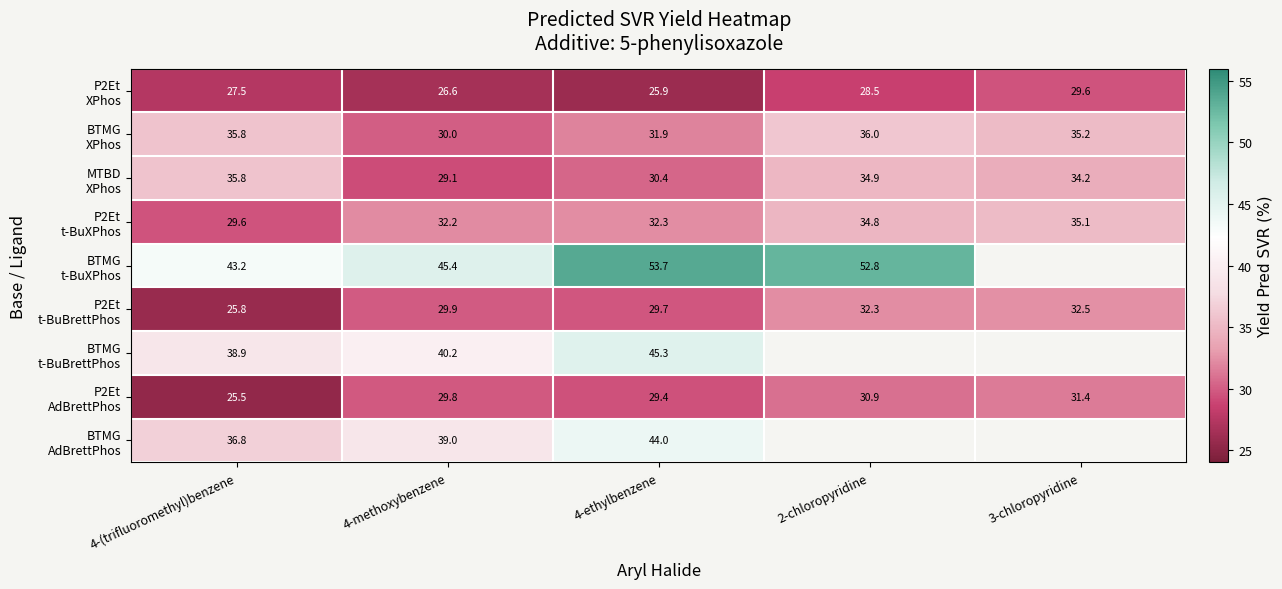

What is the difference between the second highest and second lowest values in the P2Et AdBrettPhos series?

1.6